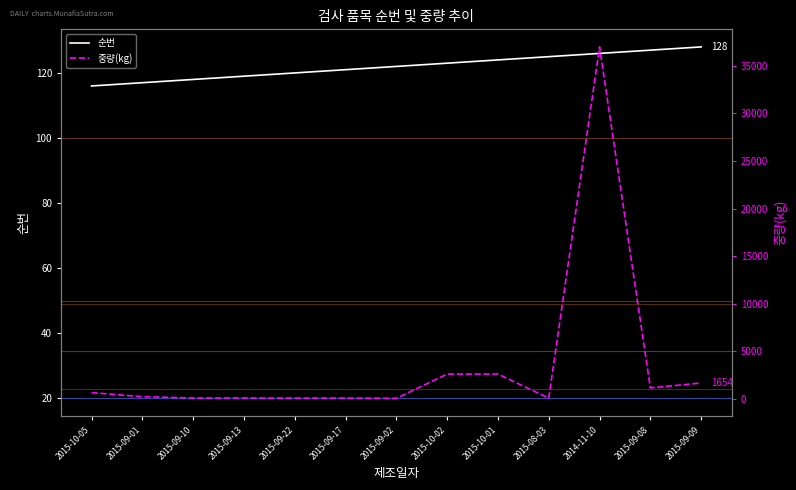

Where is the first local maximum for 중량(kg)?

2015-09-17